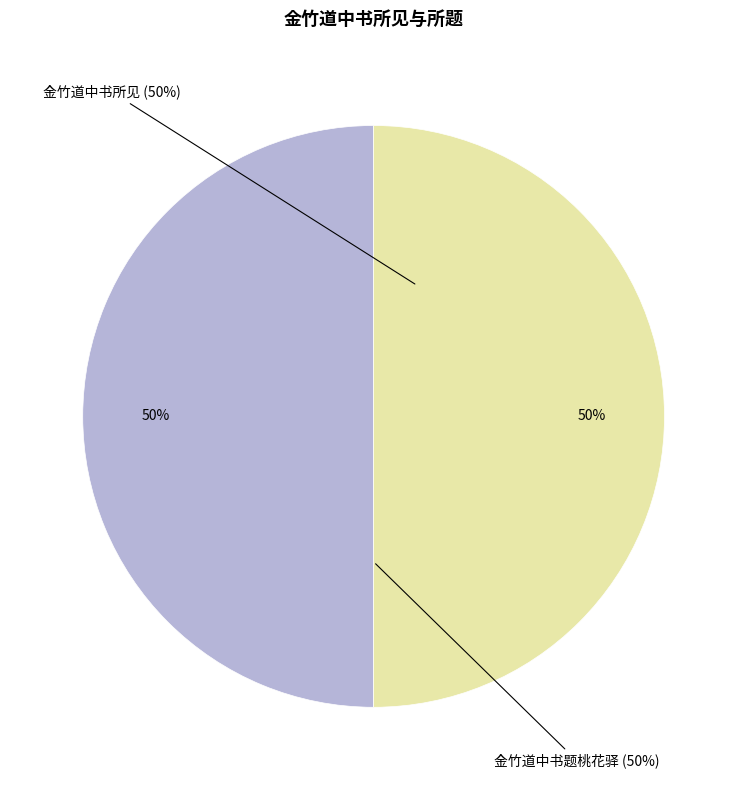

Between 金竹道中书题桃花驿 and 金竹道中书所见, which is larger?

金竹道中书所见